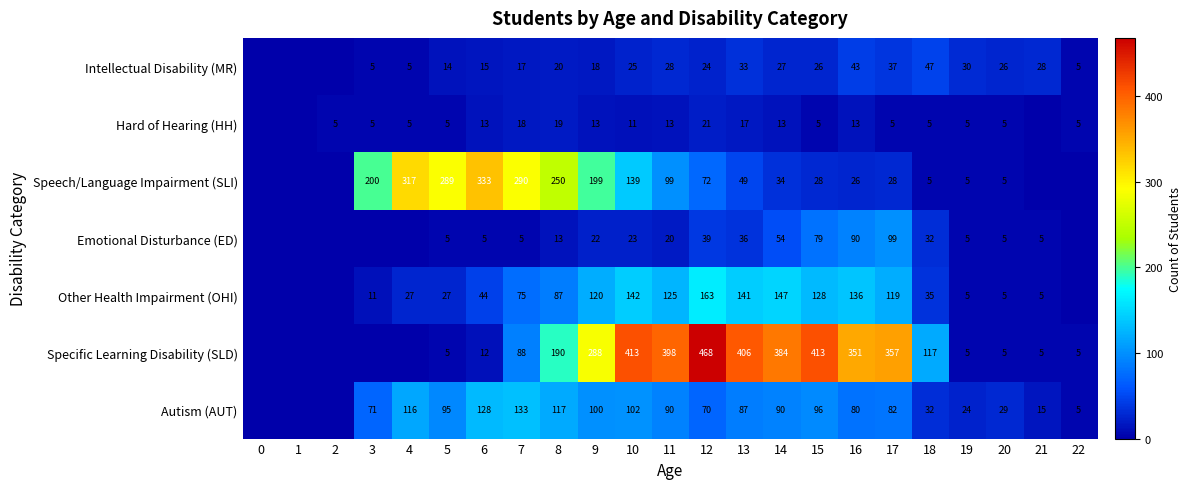

What is the spread (max minus min) of values at 18?

112